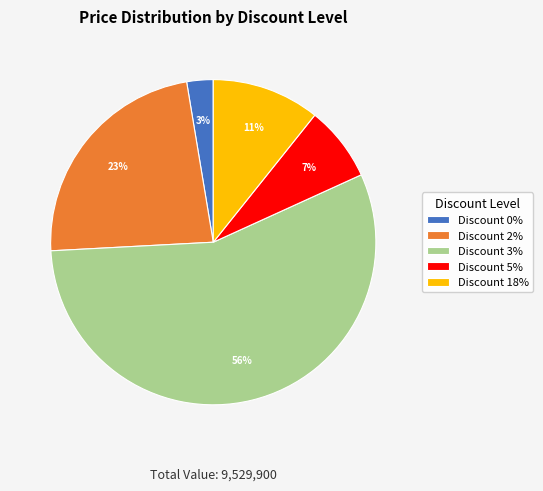

Which slice is the smallest?

Discount 0%